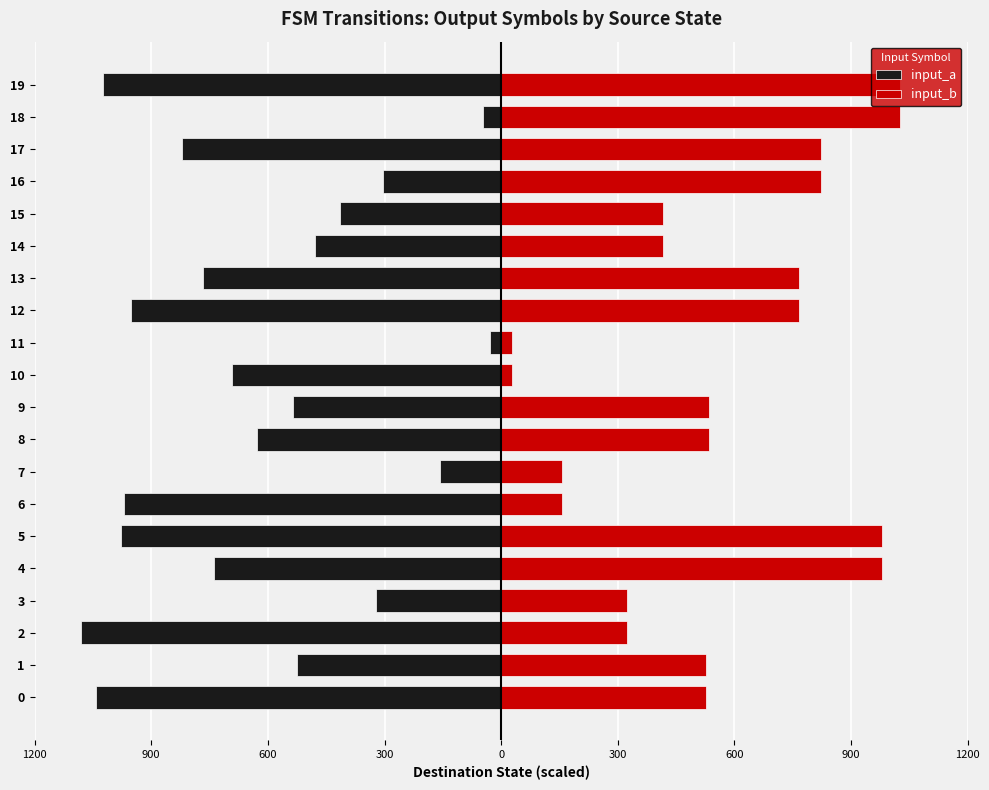

At how many categories does at least one series exceed 35?

18